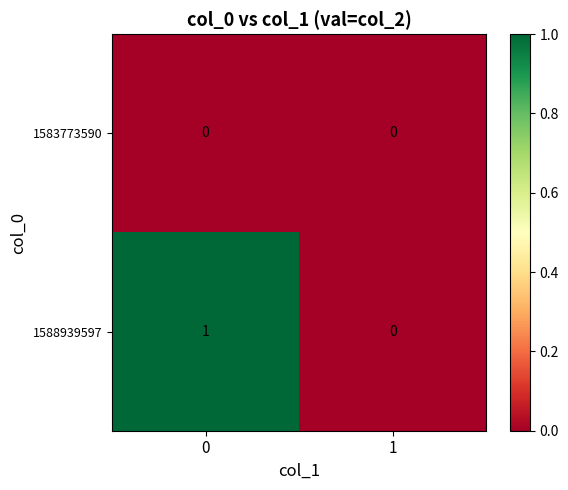

Is the value of 1583773590 at 1 greater than the value of 1588939597 at 0?

No